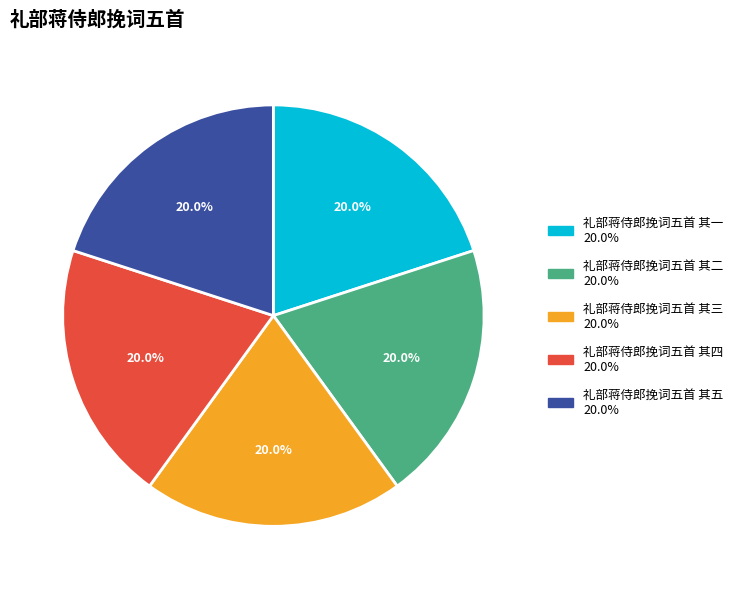

To the nearest percent, what portion does 礼部蒋侍郎挽词五首 其四 represent?

20%